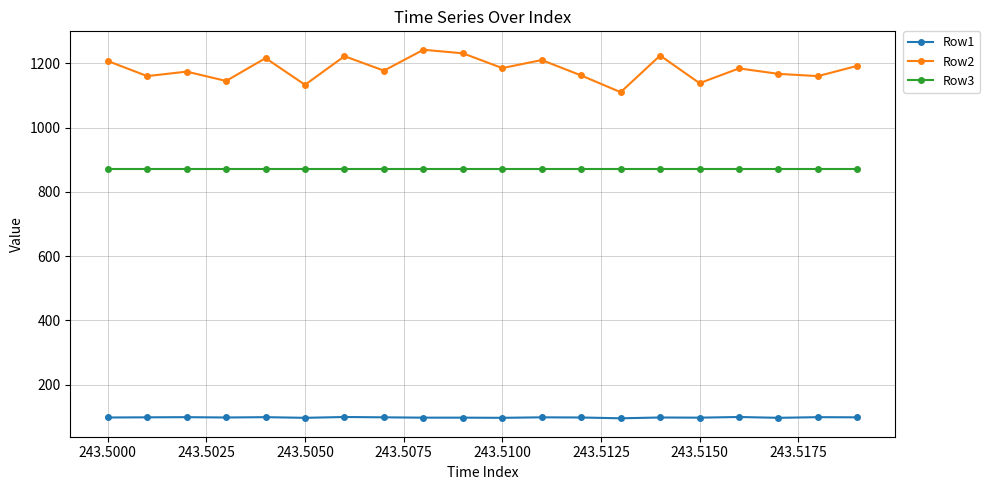

List the series in order of their overall mean, lowest first.

Row1, Row3, Row2